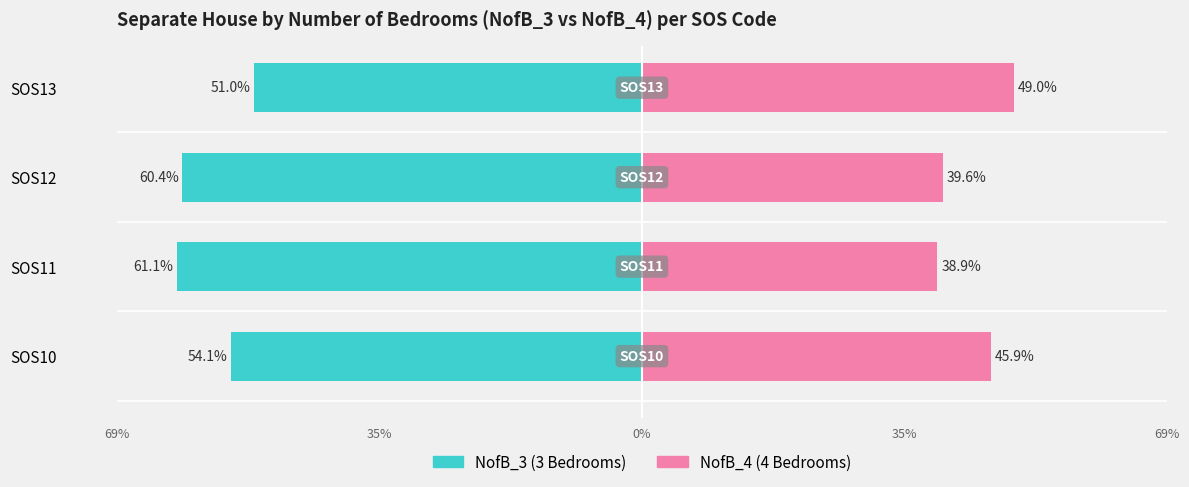

What is the average value of the NofB_3 (Separate House) series?

-56.7